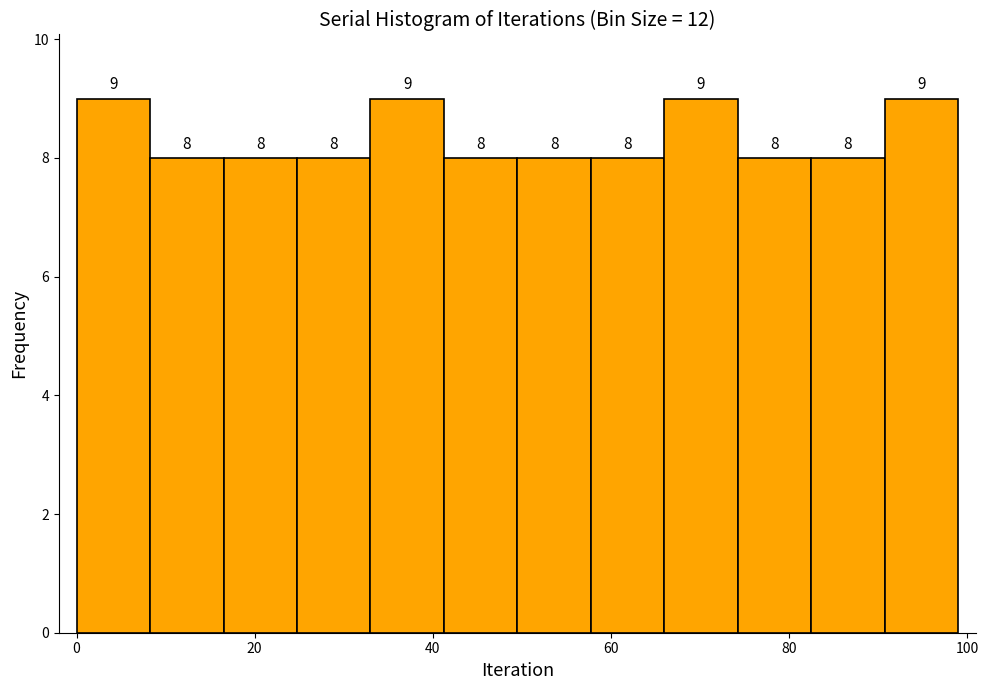

Reading left to right, transcribe this chart: for each bar, give the range it covers on the x-axis and its height. The bar edges are not printed on the chart, so give them approximately, as read against the axis.

0 to 8: 9
8 to 16: 8
16 to 24: 8
24 to 34: 8
34 to 42: 9
42 to 50: 8
50 to 58: 8
58 to 66: 8
66 to 74: 9
74 to 82: 8
82 to 90: 8
90 to 100: 9